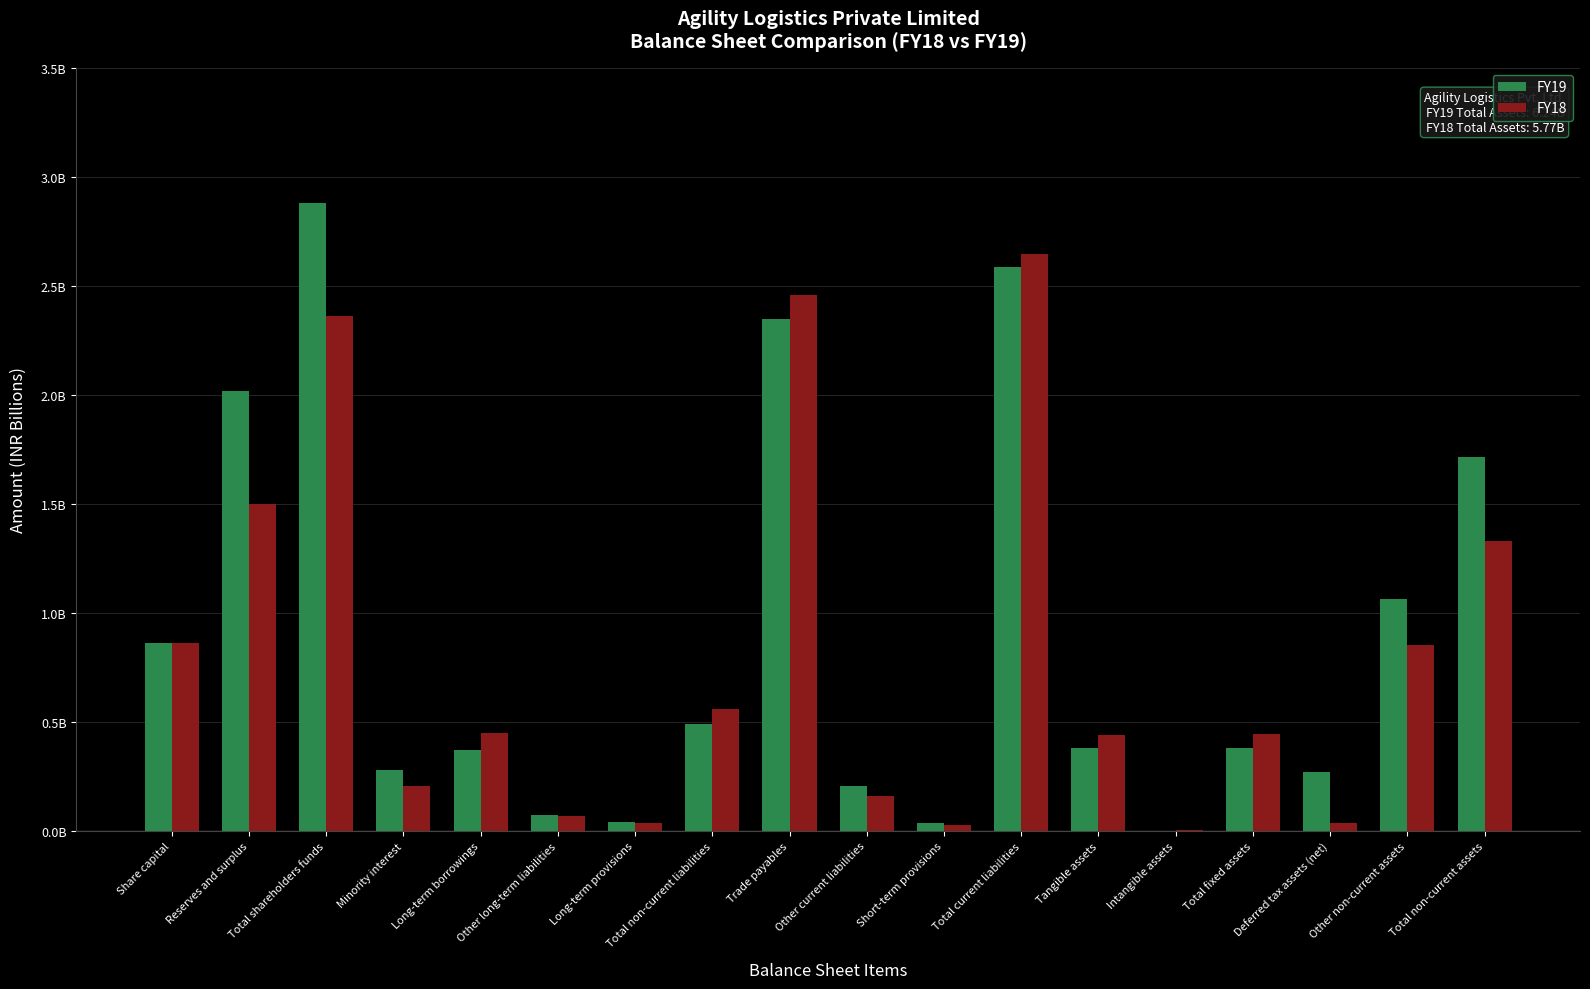

What is the difference between the FY18 values at Deferred tax assets (net) and Minority interest?

0.2